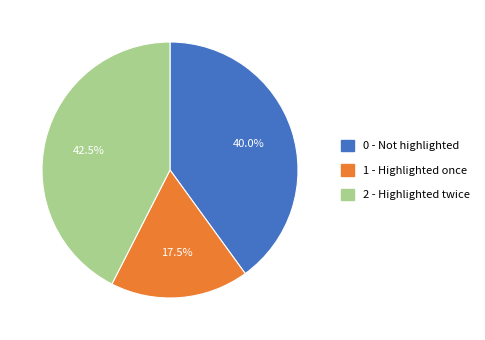

What portion of the pie excludes 2 - Highlighted twice?

57.5%